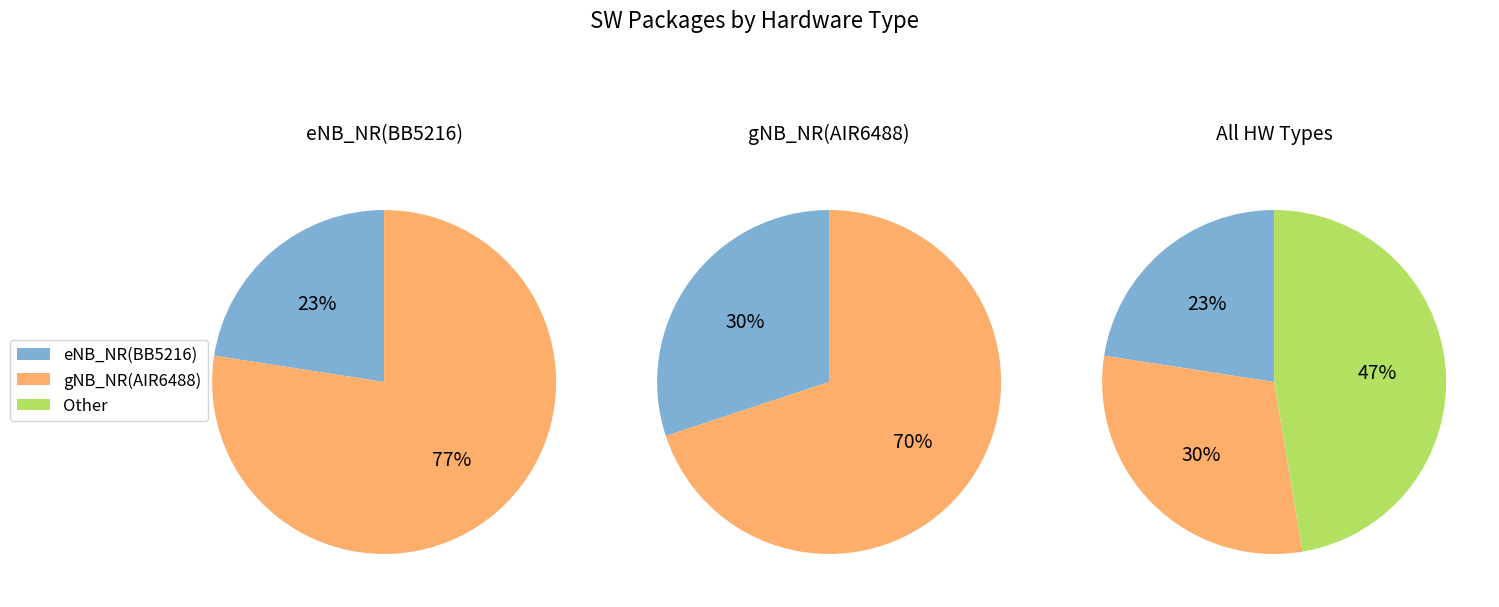

Is it true that Other is 47% of the pie?

True